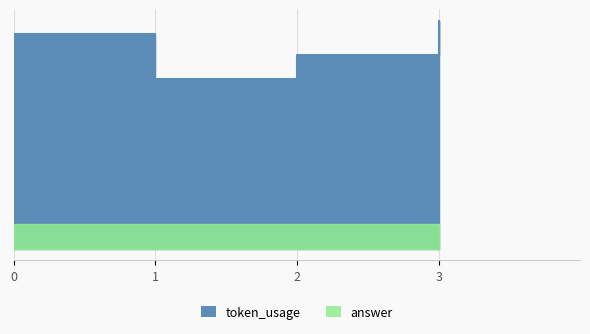

The value at 0 is 55. True or false?

False